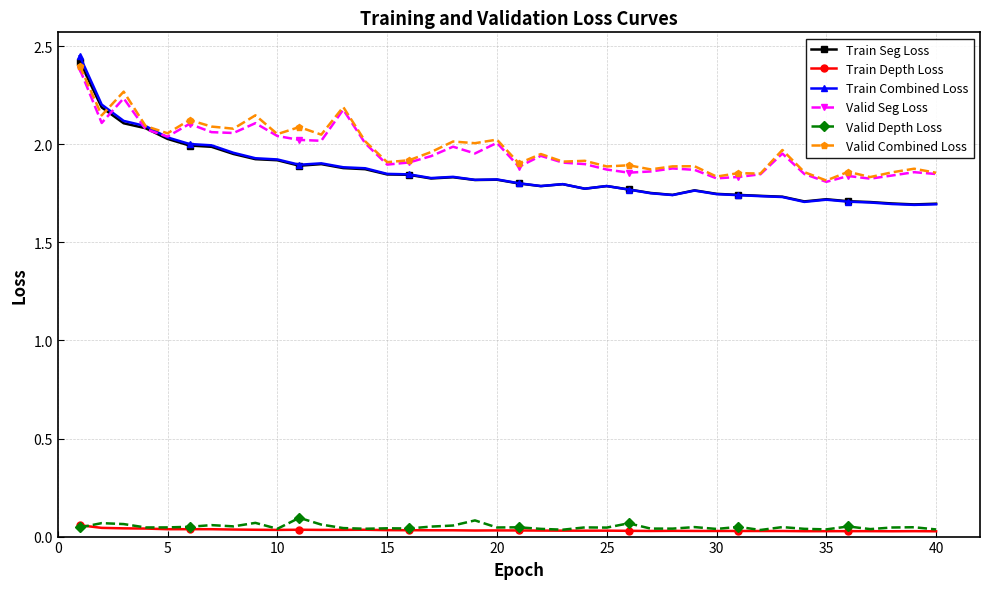

True or false: Valid Seg Loss and Valid Depth Loss intersect in this chart.

False